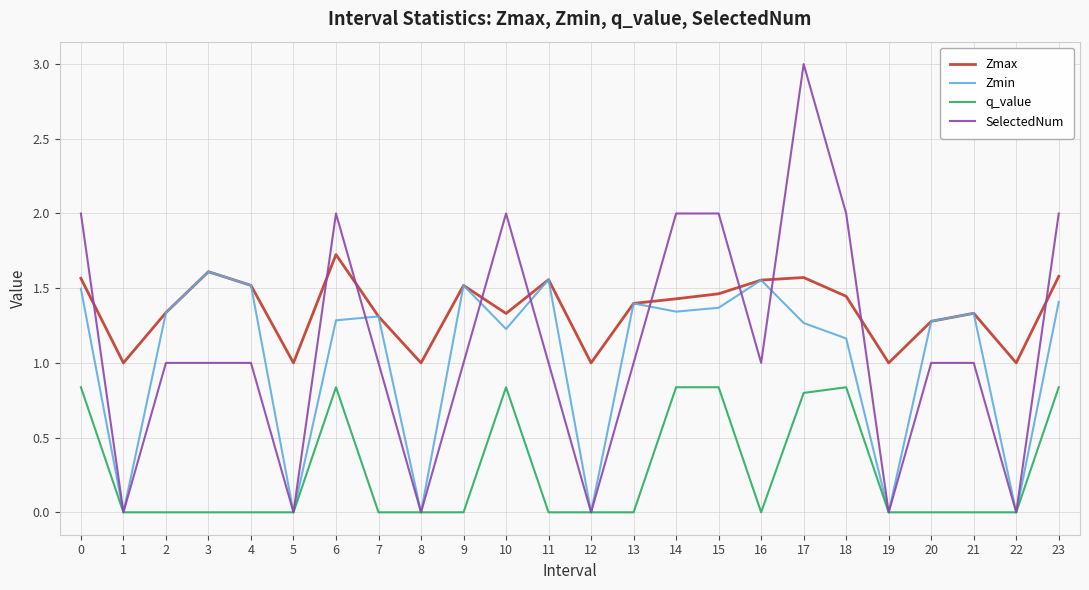

True or false: q_value has a value of 0.0 at 5.

True